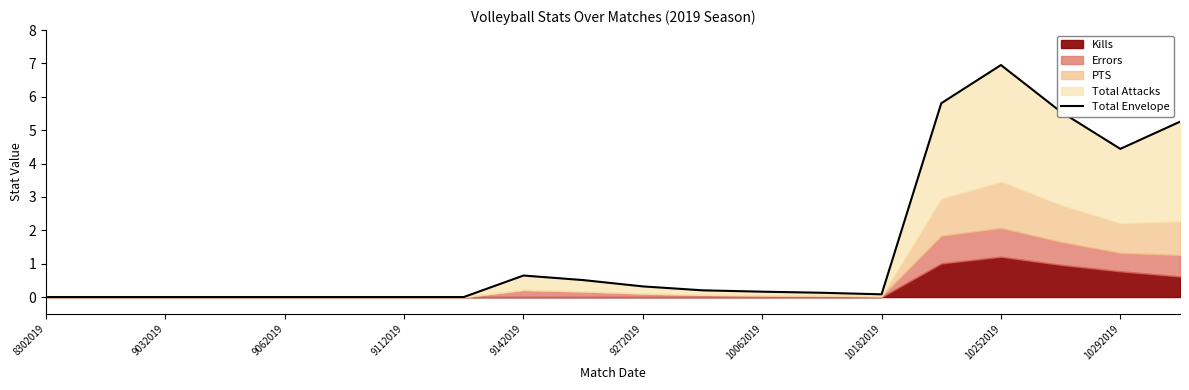

Reading left to right, extract all data points from this chart.

0.0	0.0	0.0	0.0	0.0	0.0	0.0	0.0	0.6	0.5	0.3	0.2	0.2	0.1	0.1	5.8	7.0	5.6	4.4	5.3